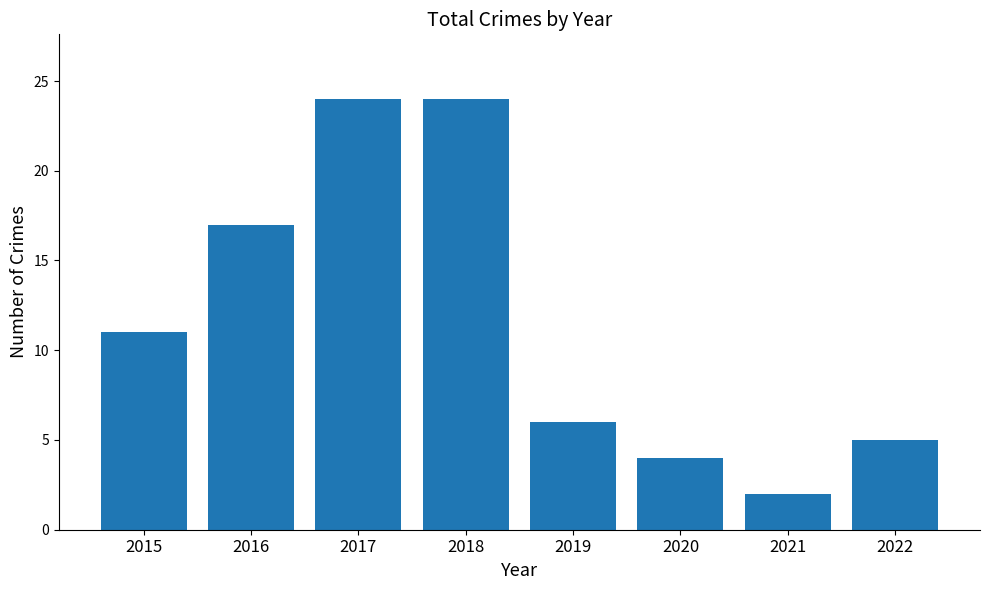

Count the number of categories in the chart.

8